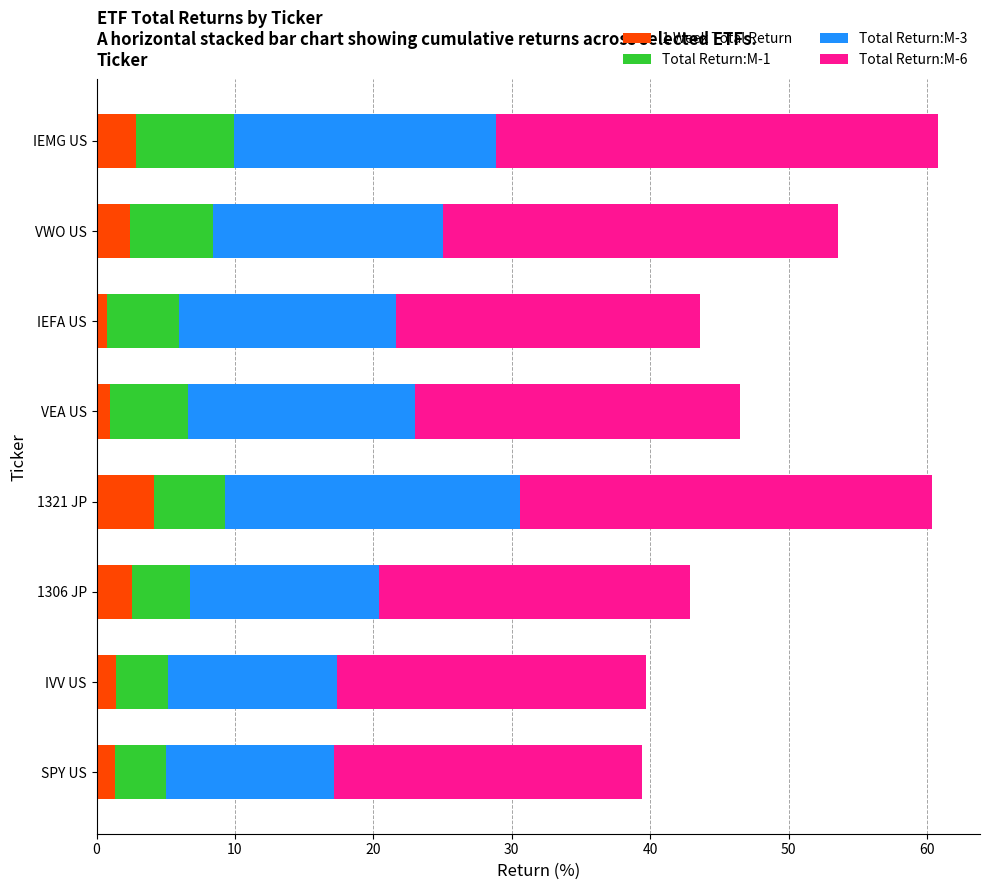

What is the total value across all series at IVV US?

39.7